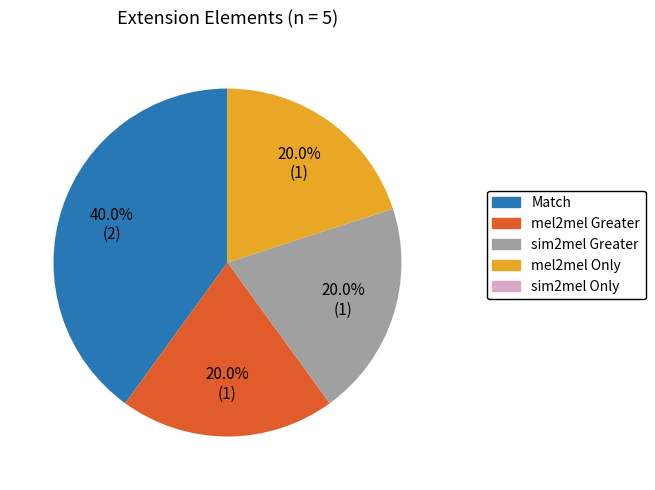

To the nearest percent, what is the average slice percentage?

25%